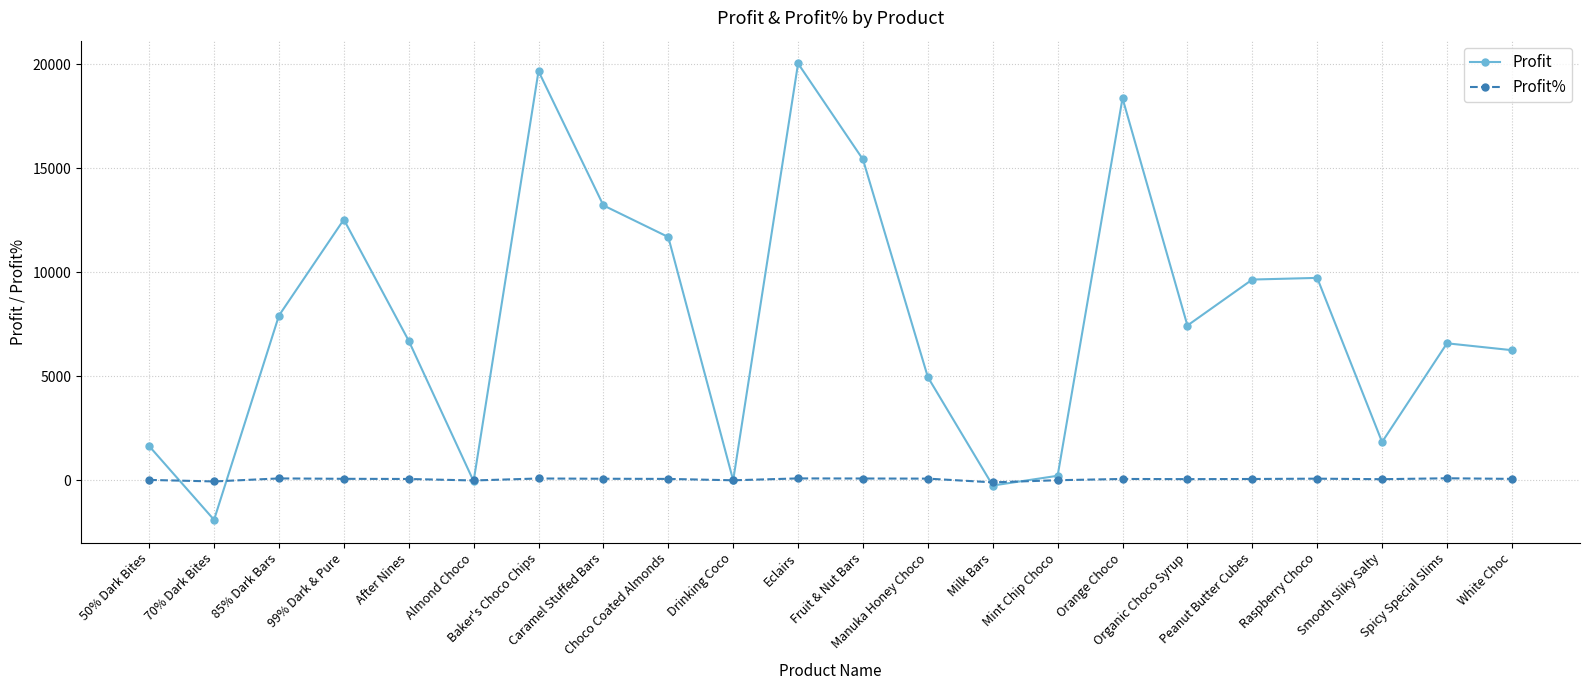

Which series has the widest spread of values?

Profit